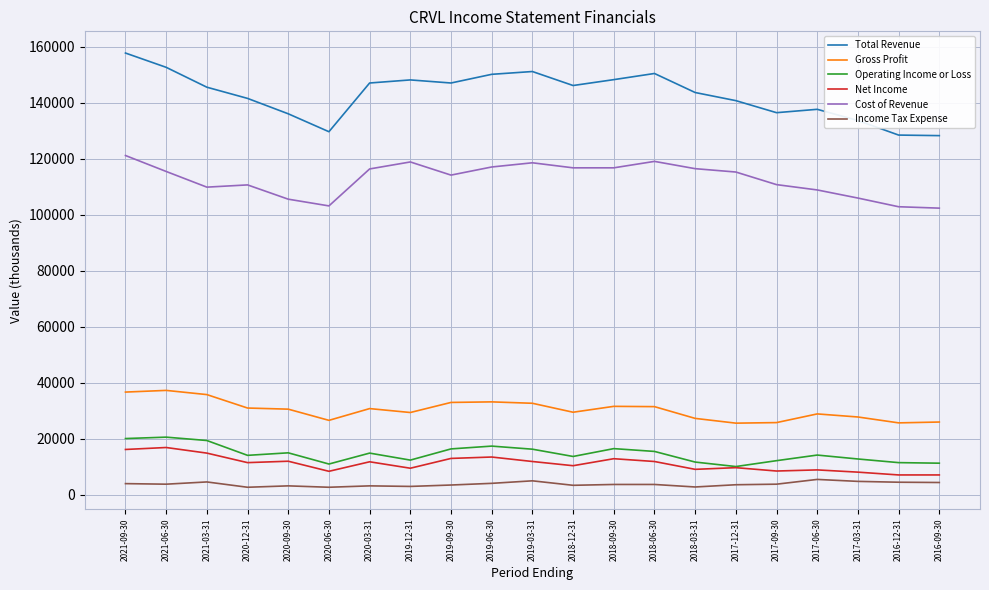

What is the total value across all series at 2019-03-31?

335100